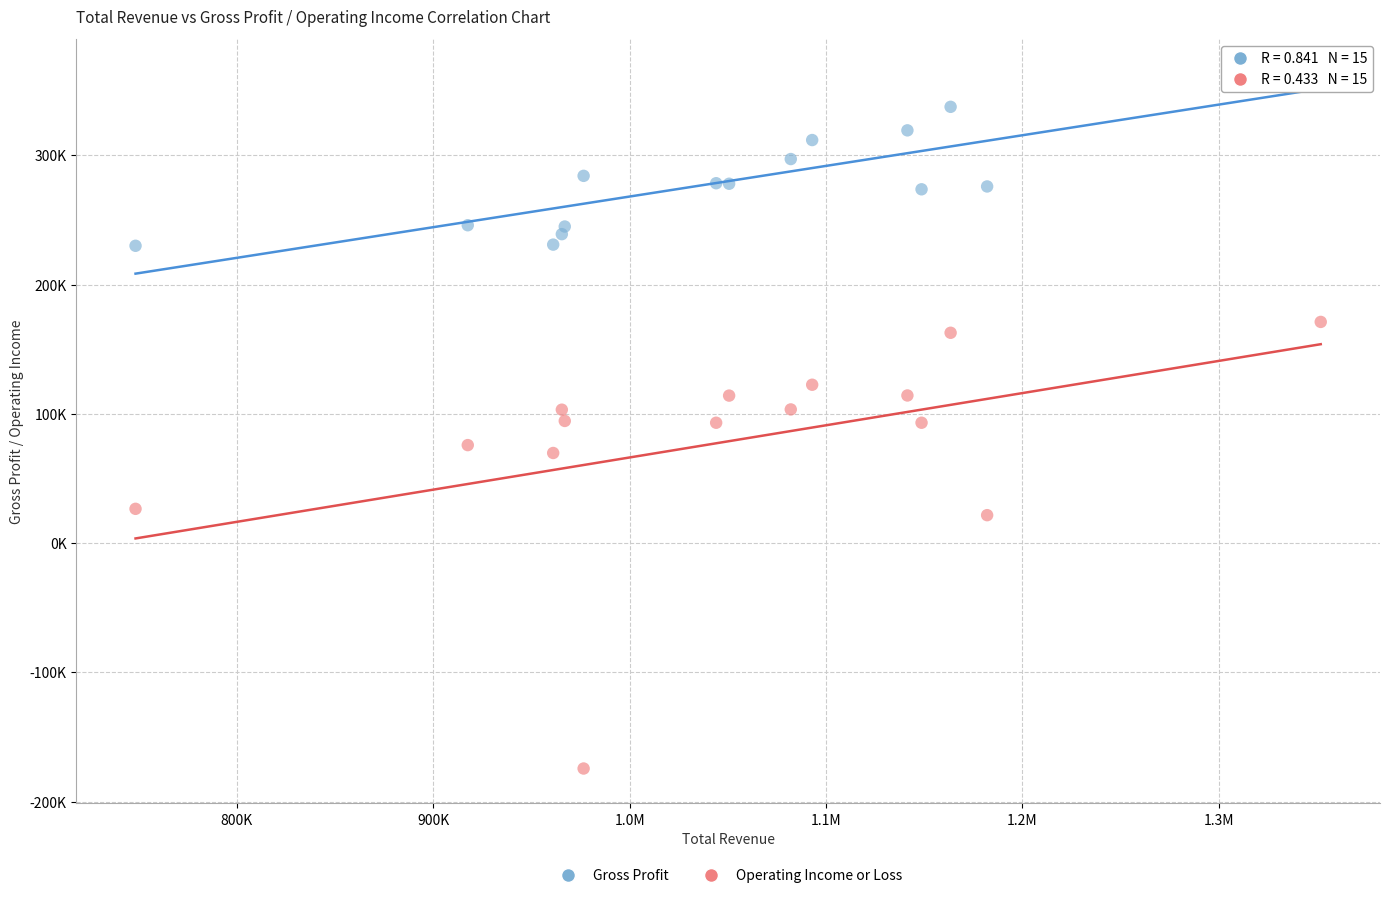

Which series reaches the minimum Y coordinate?

Operating Income or Loss